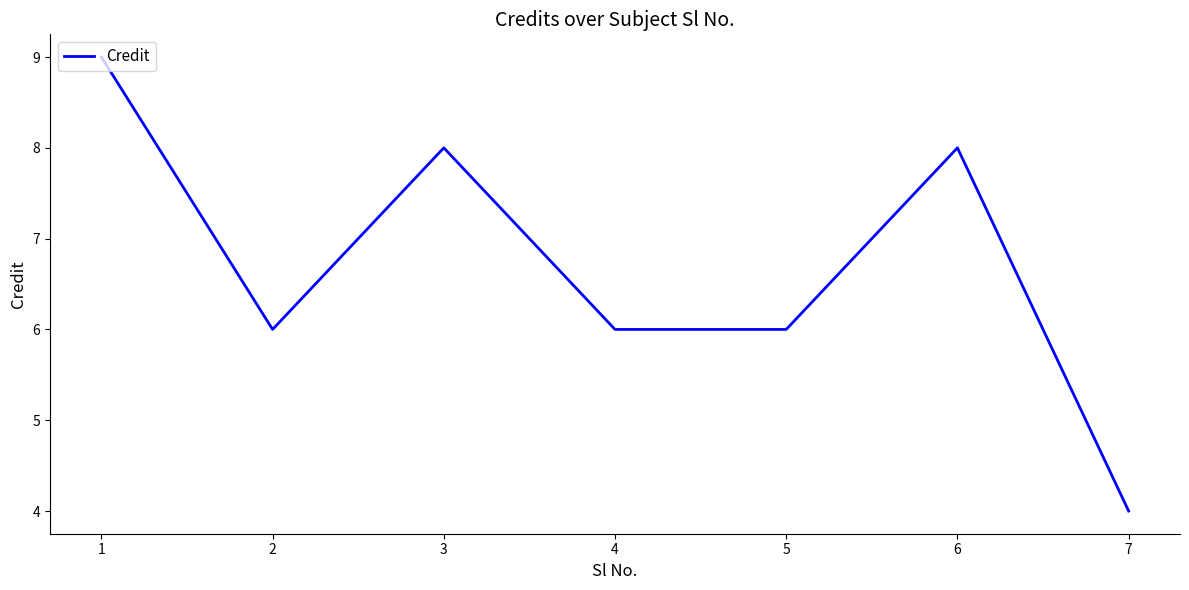

The value at 4 is 3. True or false?

False